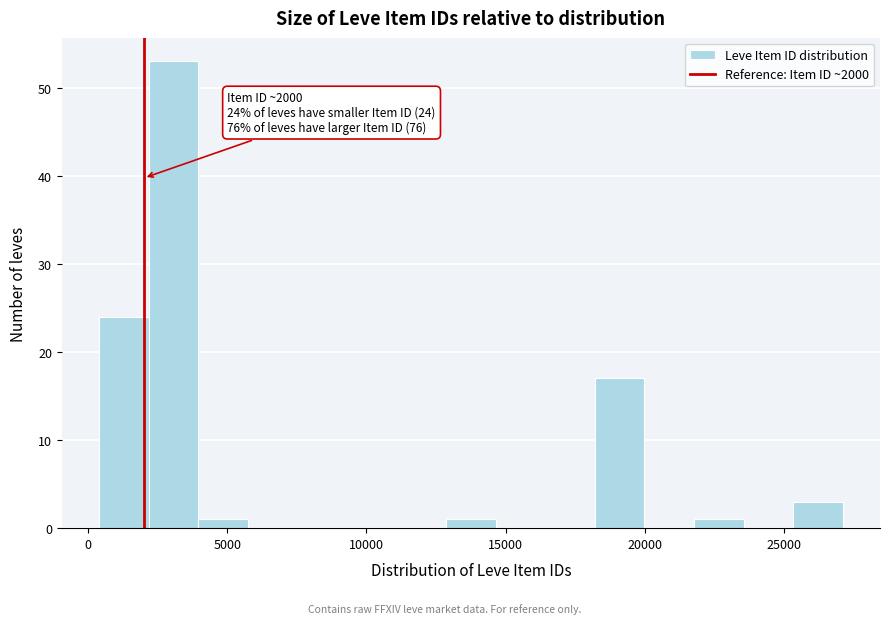

Read against the x-axis, roughly where is the centre of the tallest bar?

3000